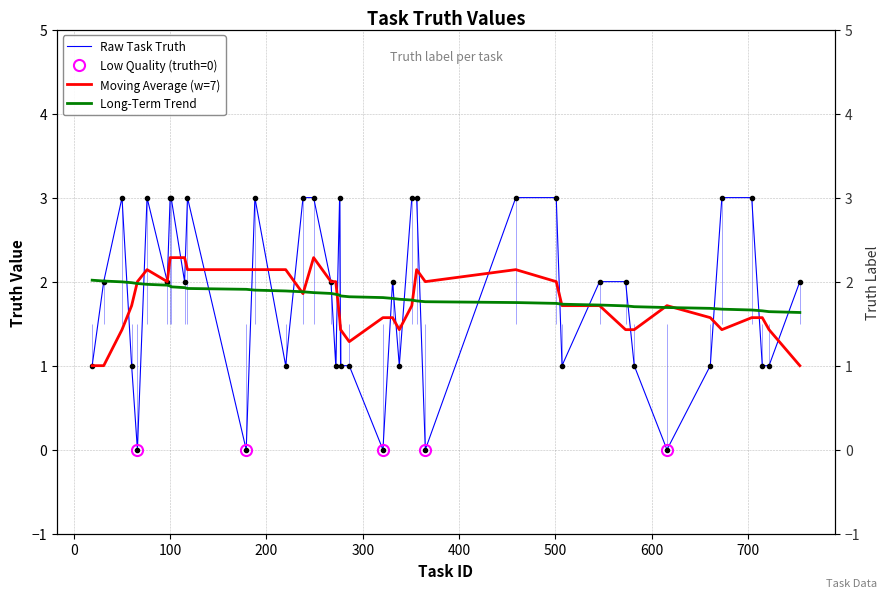

Is it true that the value at 249 is 3?

True